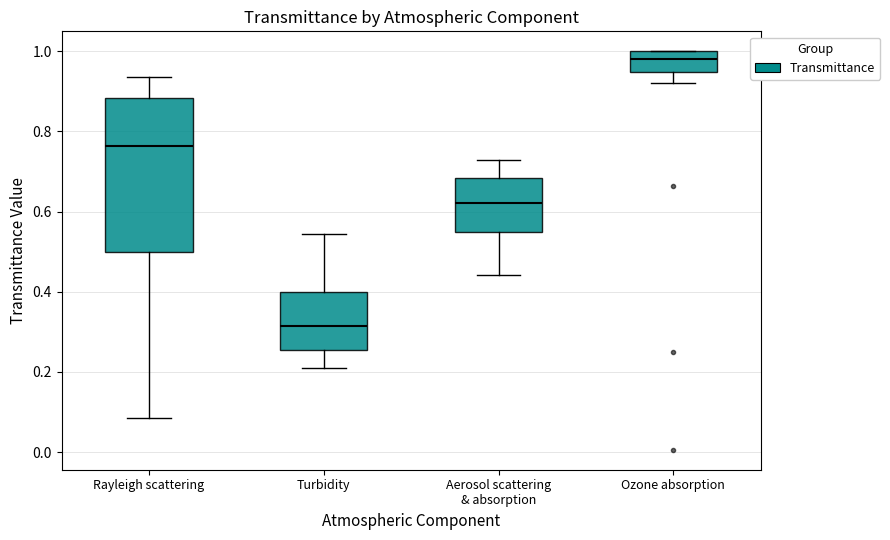

Where is the lower edge of the box for Ozone absorption on the y-axis? The values are not printed on the chart, so give them approximately, as read against the axis.

0.94